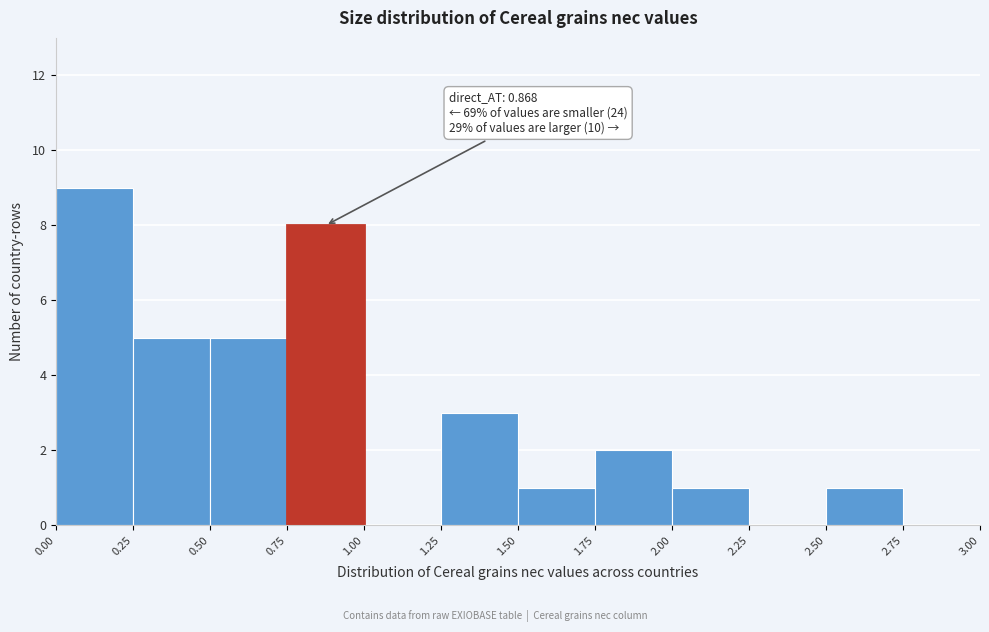

Over which range of the x-axis is the bar tallest?

0.00 to 0.25